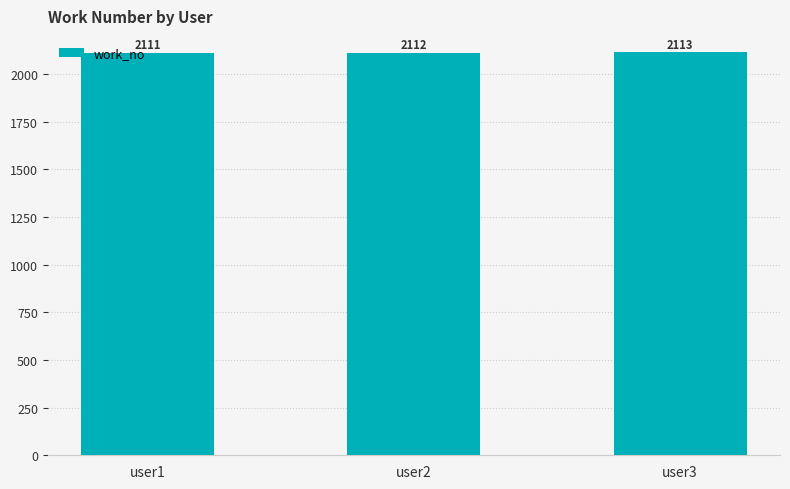

List the labels in order of value, largest first.

user3, user2, user1